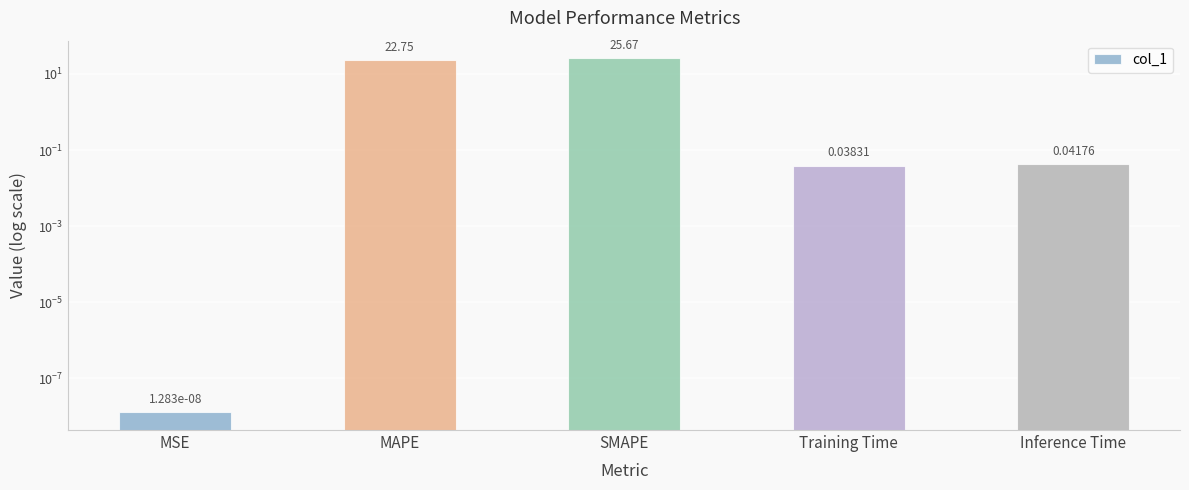

What is the difference between the second highest and second lowest values?

22.7